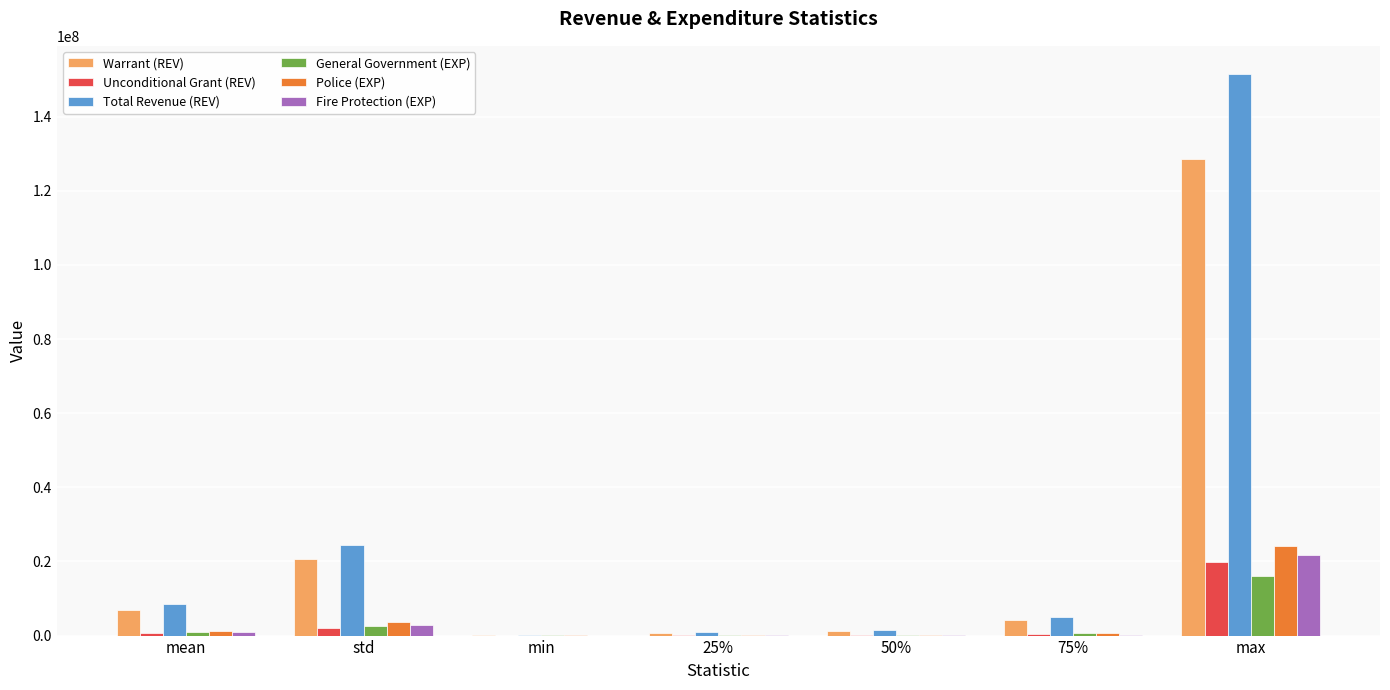

The value of Police (EXP) at max is 6144022.2. True or false?

False